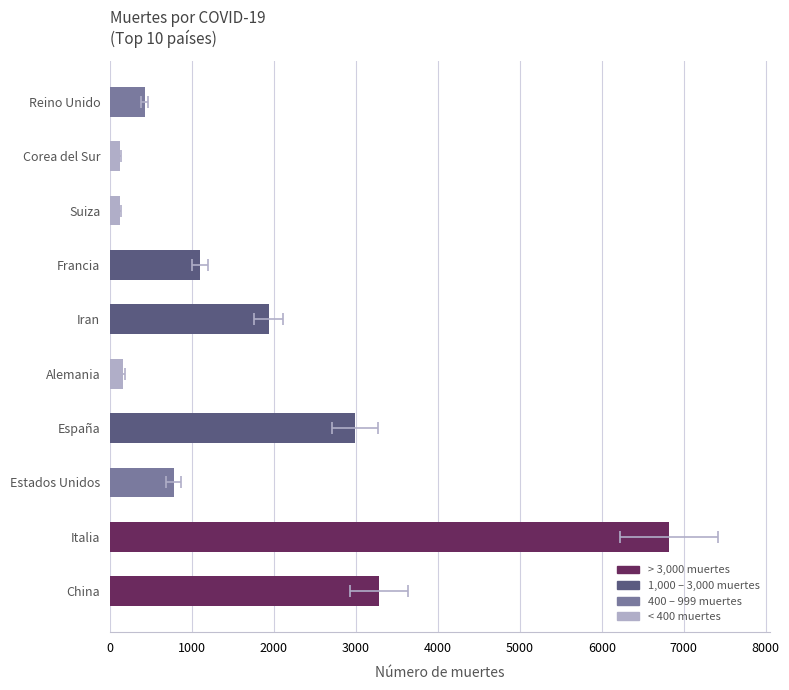

Rank the categories by value from lowest to highest.

Corea del Sur, Suiza, Alemania, Reino Unido, Estados Unidos, Francia, Iran, España, China, Italia